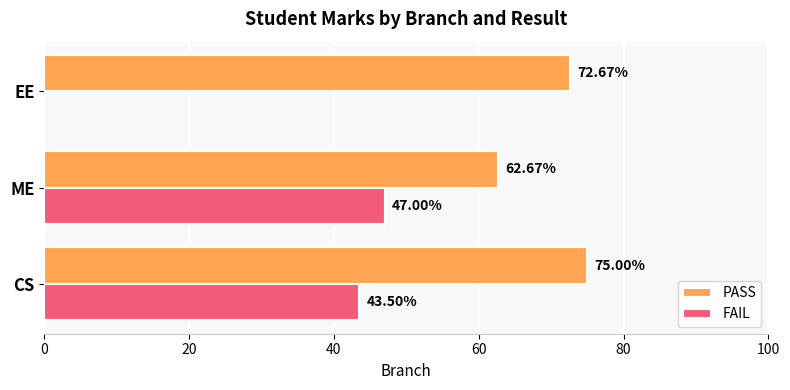

Which series has the largest total across all categories?

PASS